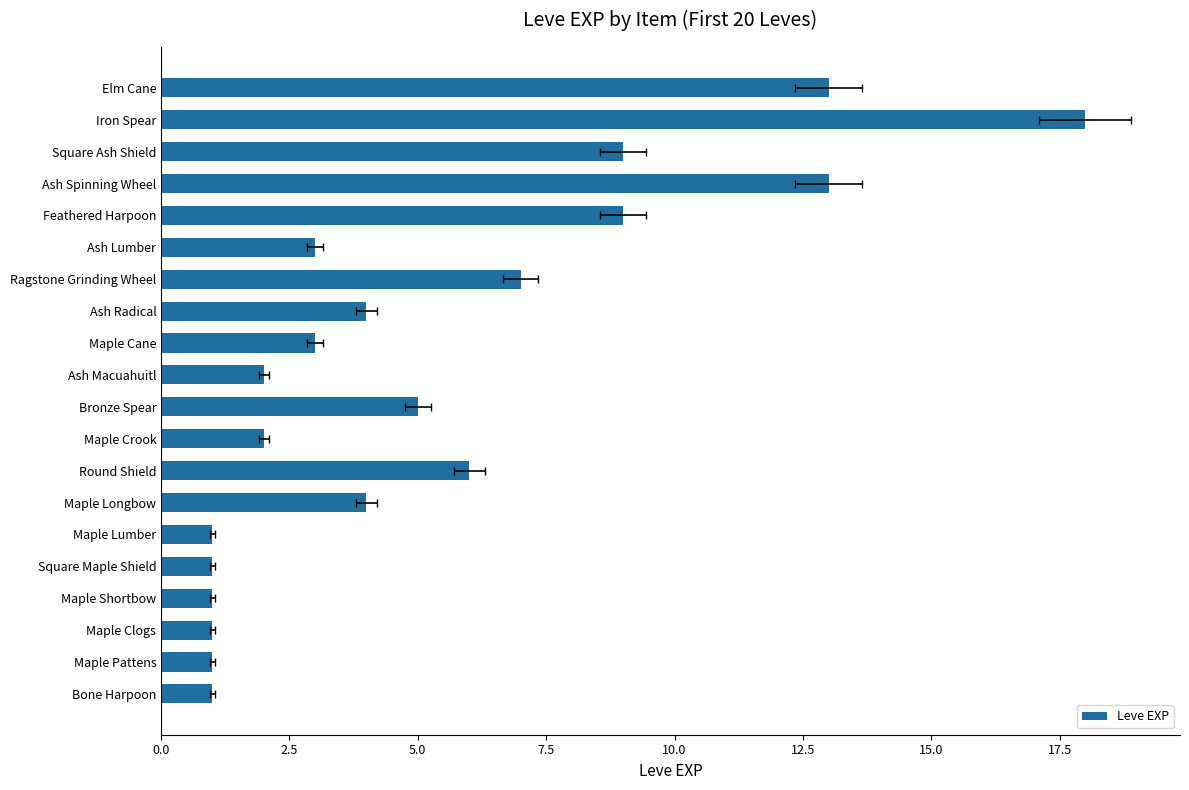

What is the change in value from Ragstone Grinding Wheel to Elm Cane?

+6